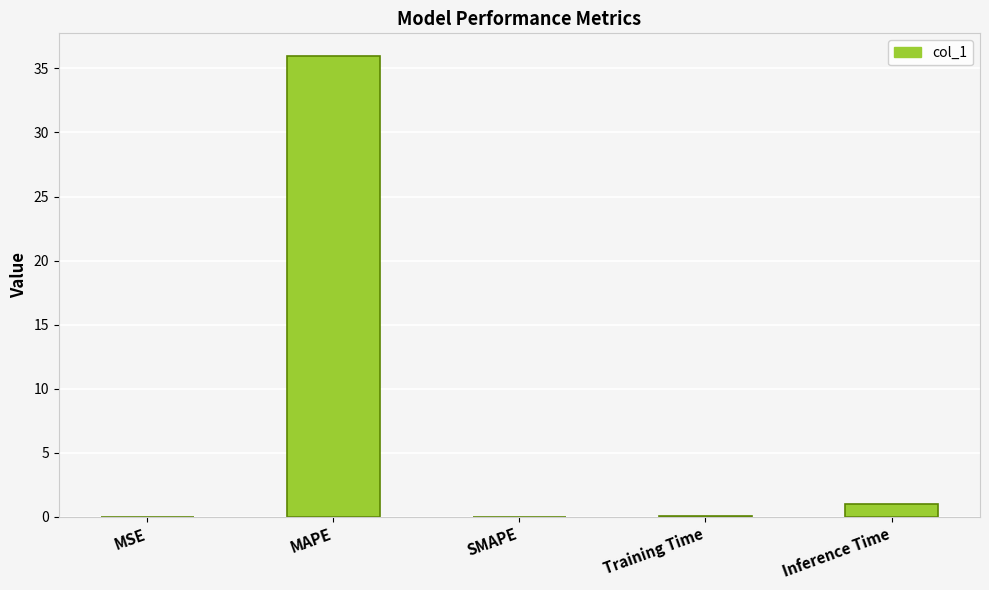

What is the difference between the values at Inference Time and MSE?

1.0